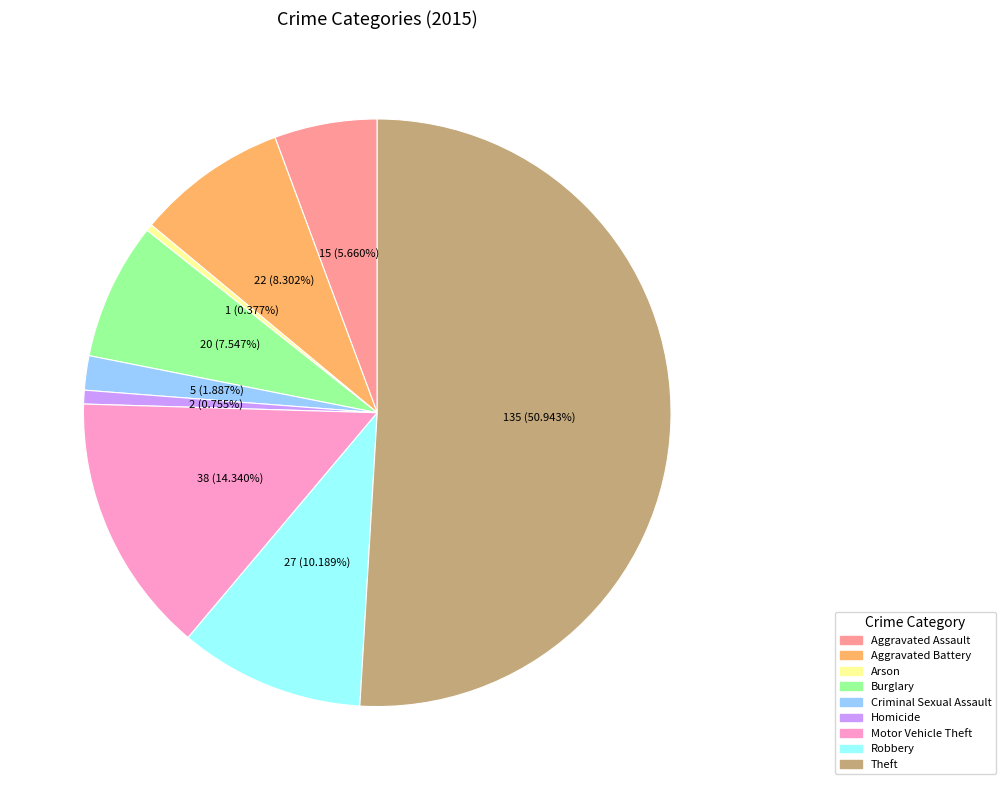

To the nearest percent, what portion does Homicide represent?

1%